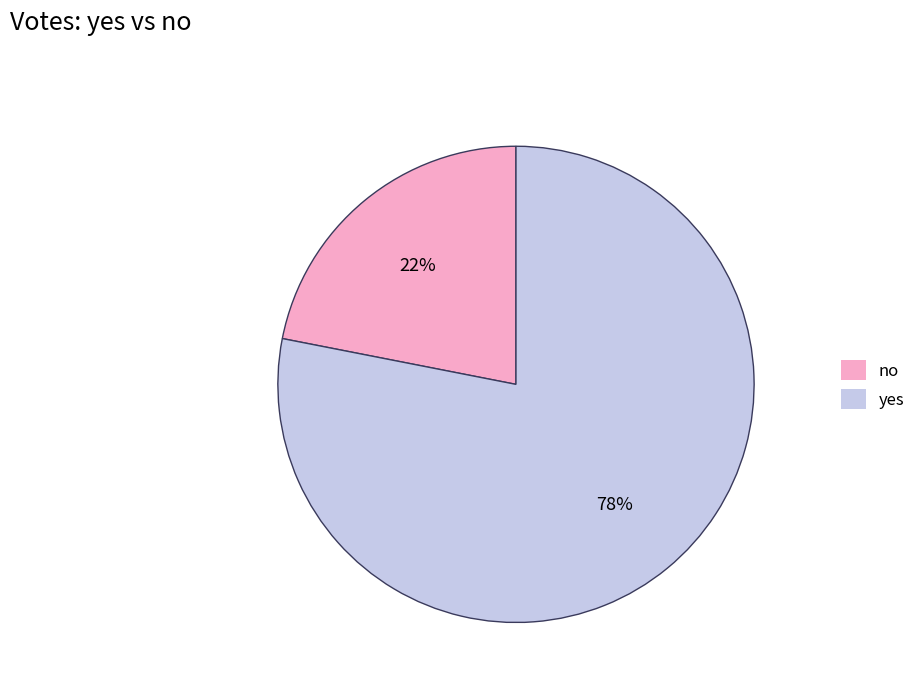

How many slices are in this pie chart?

2